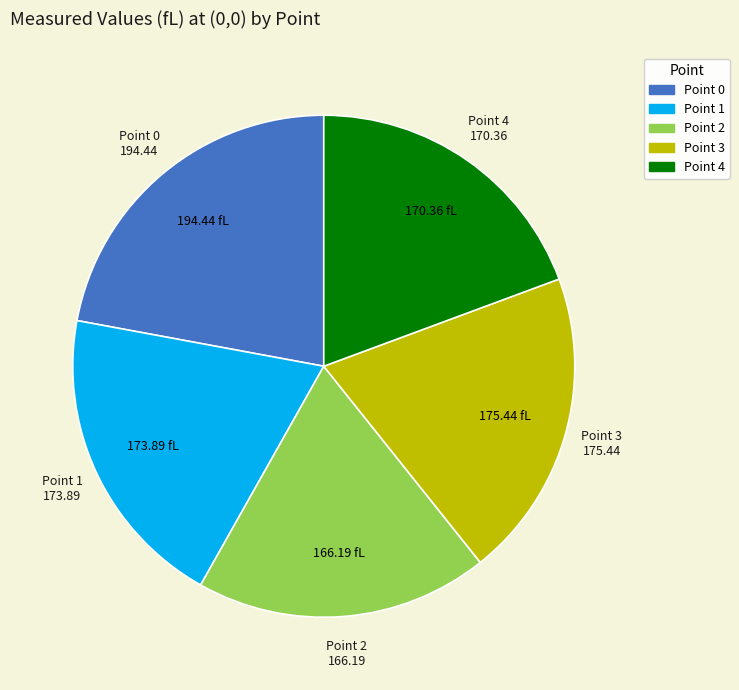

Is there a majority slice in this chart?

No